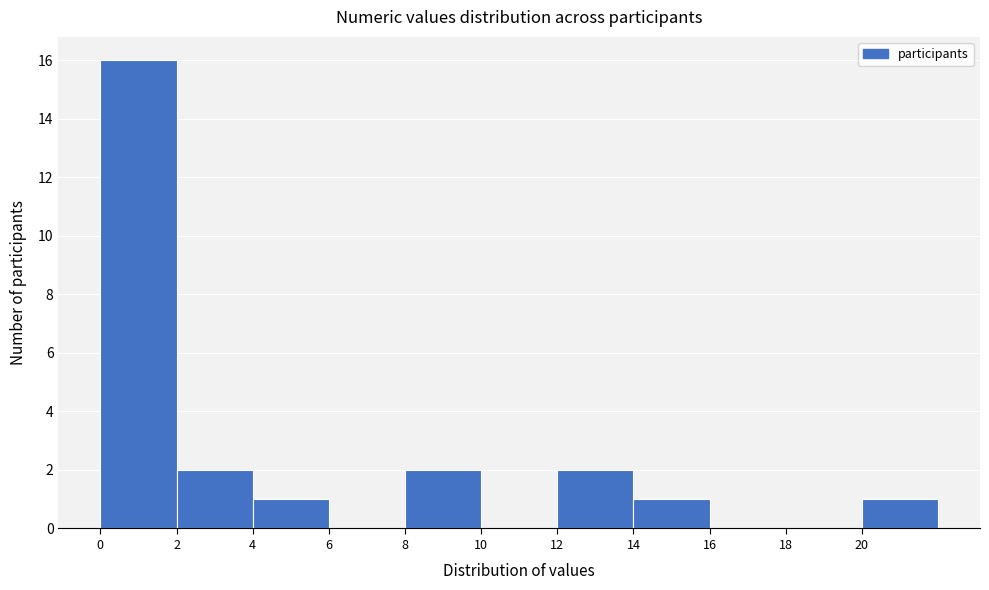

Reading left to right, list every bar in this chart as the range it spans on the x-axis followed by its height. The values are not printed on the chart, so give them approximately, as read against the axis.

0 to 2: 16
2 to 4: 2
4 to 6: 1
6 to 8: 0
8 to 10: 2
10 to 12: 0
12 to 14: 2
14 to 16: 1
16 to 18: 0
18 to 20: 0
20 to 22: 1